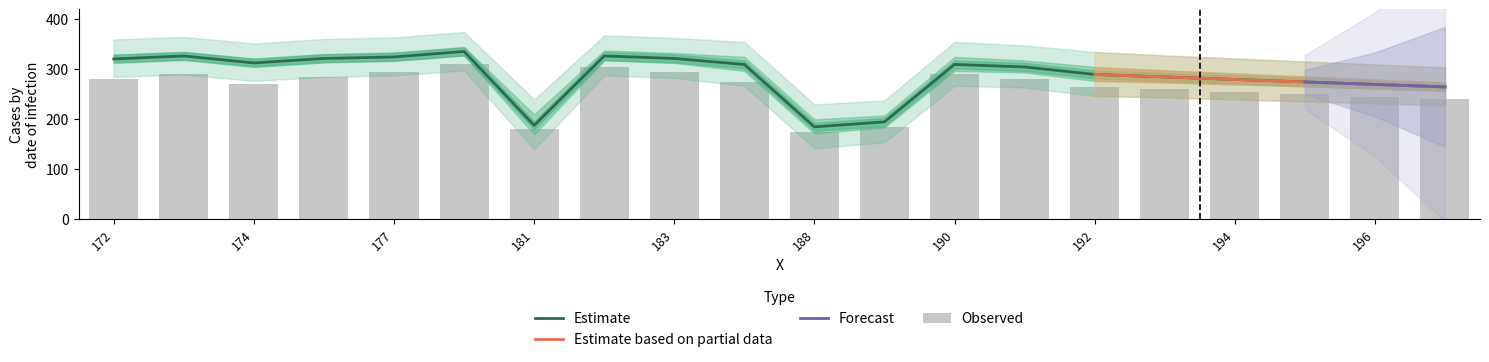

Which category has the highest value in the mean series?

179